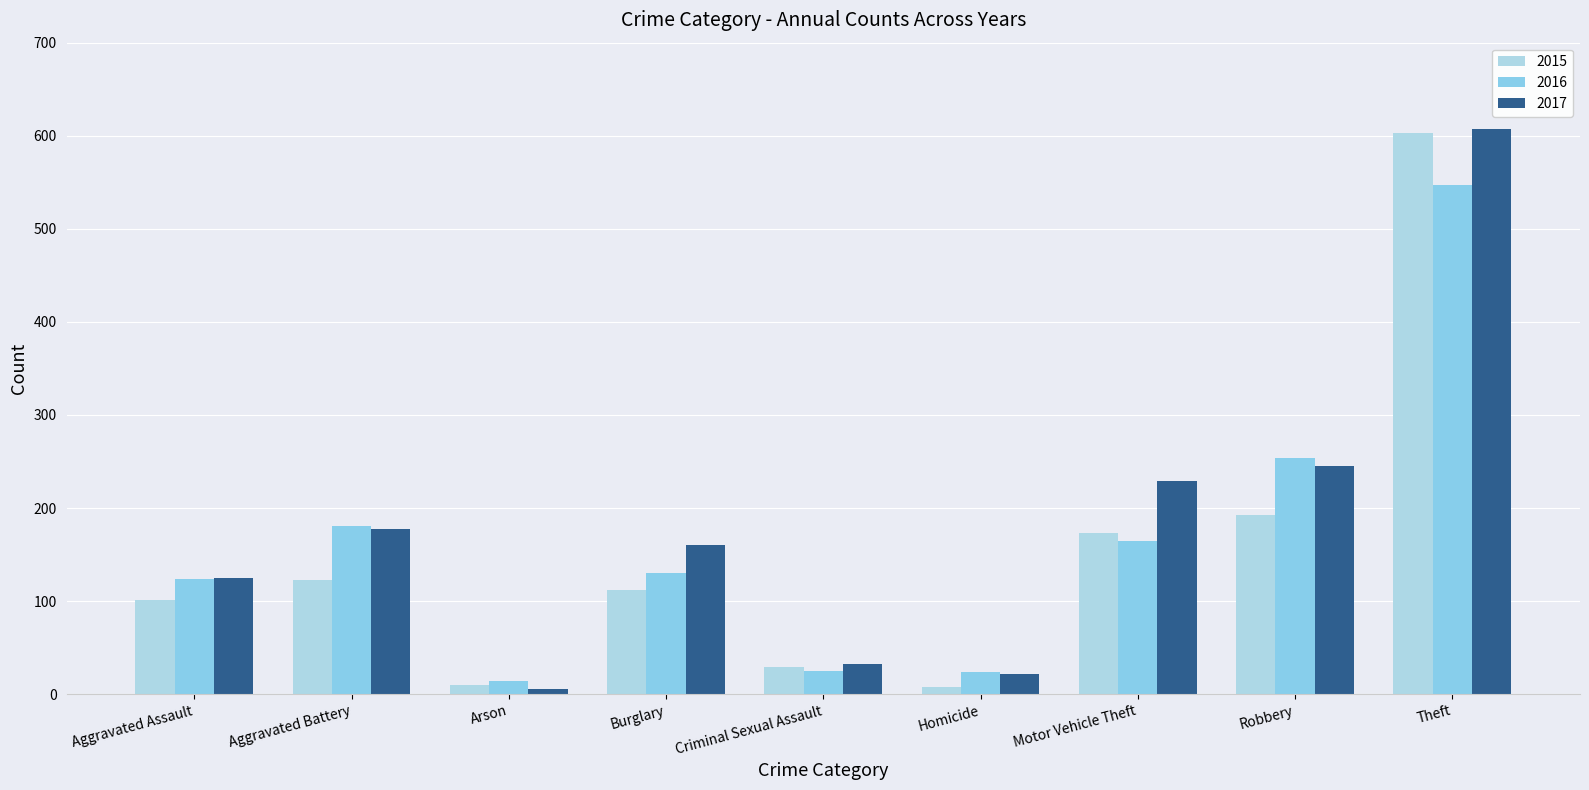

What is the greatest value displayed?

607